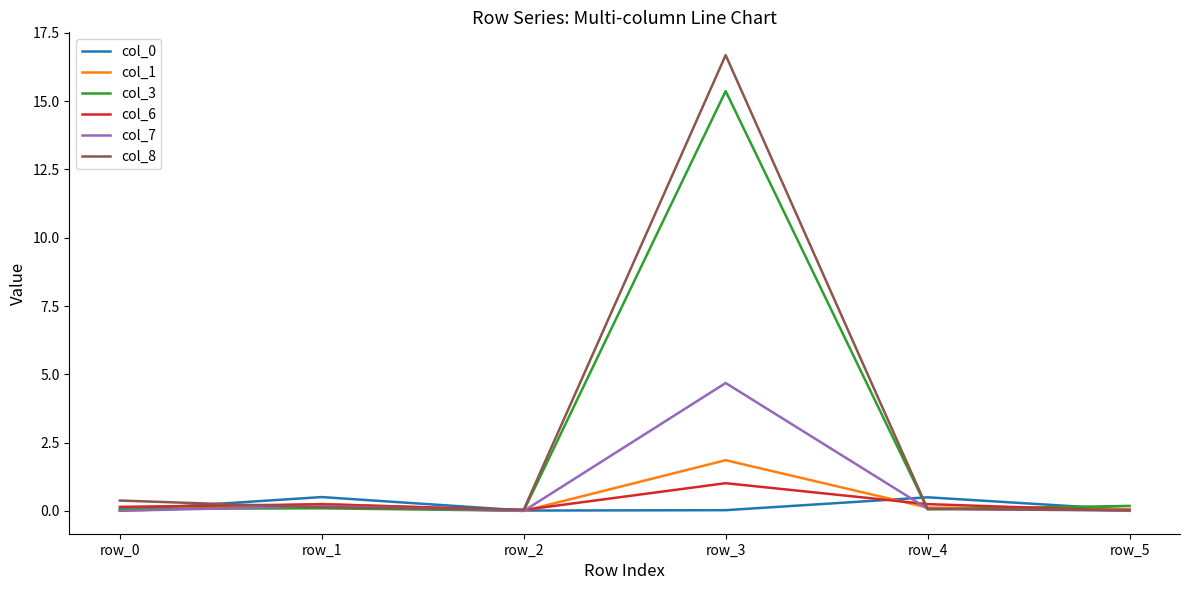

Which series has the largest range (max minus min)?

col_8